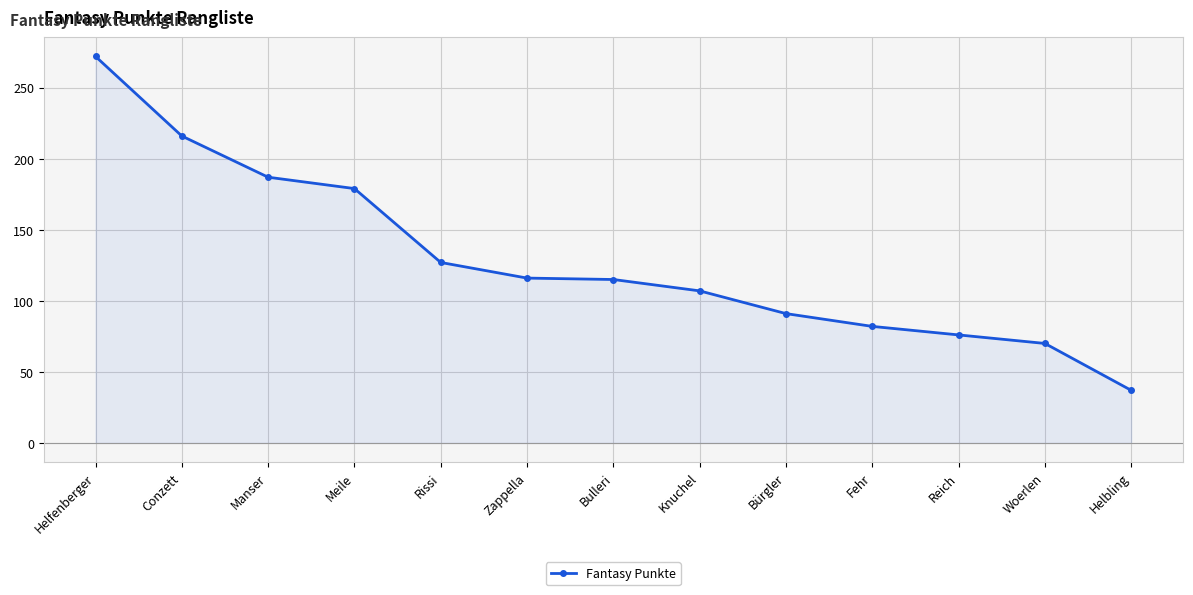

What is the label of the 11th point from the left?

Reich